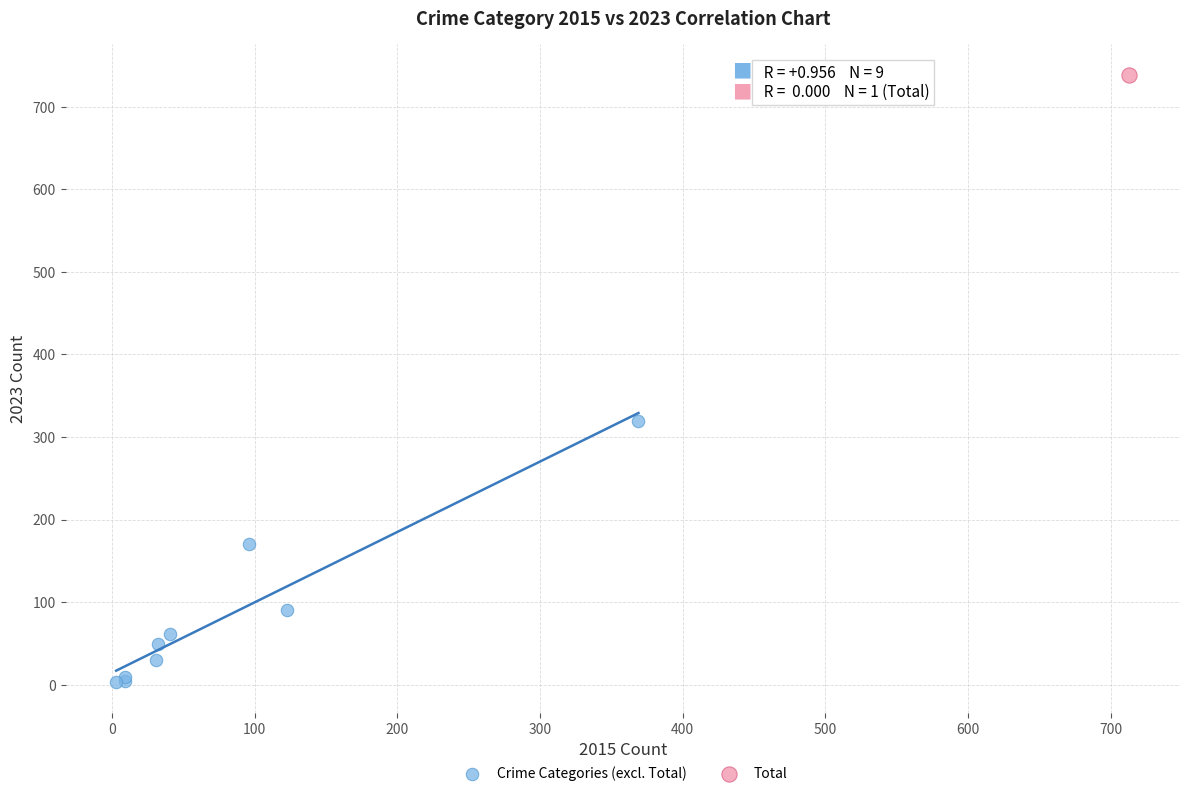

What are all the series names shown in the legend?

Crime Categories (excl. Total), Total